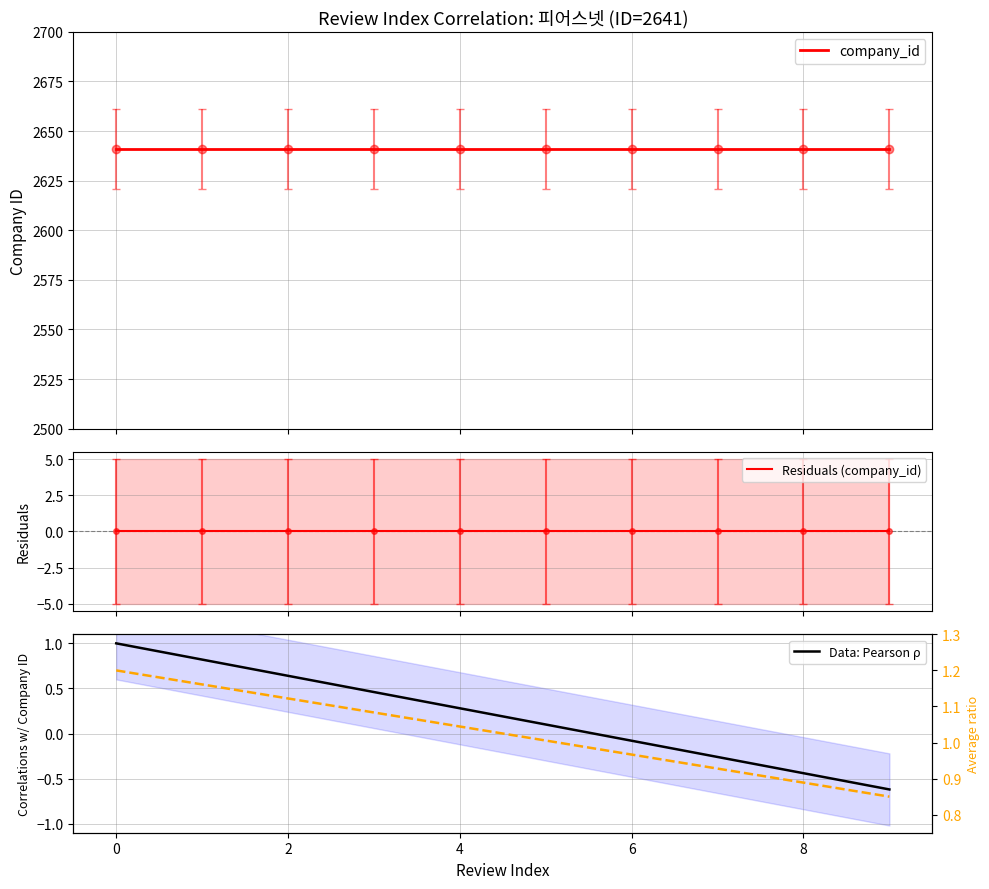

True or false: Average ratio and company_id intersect in this chart.

False